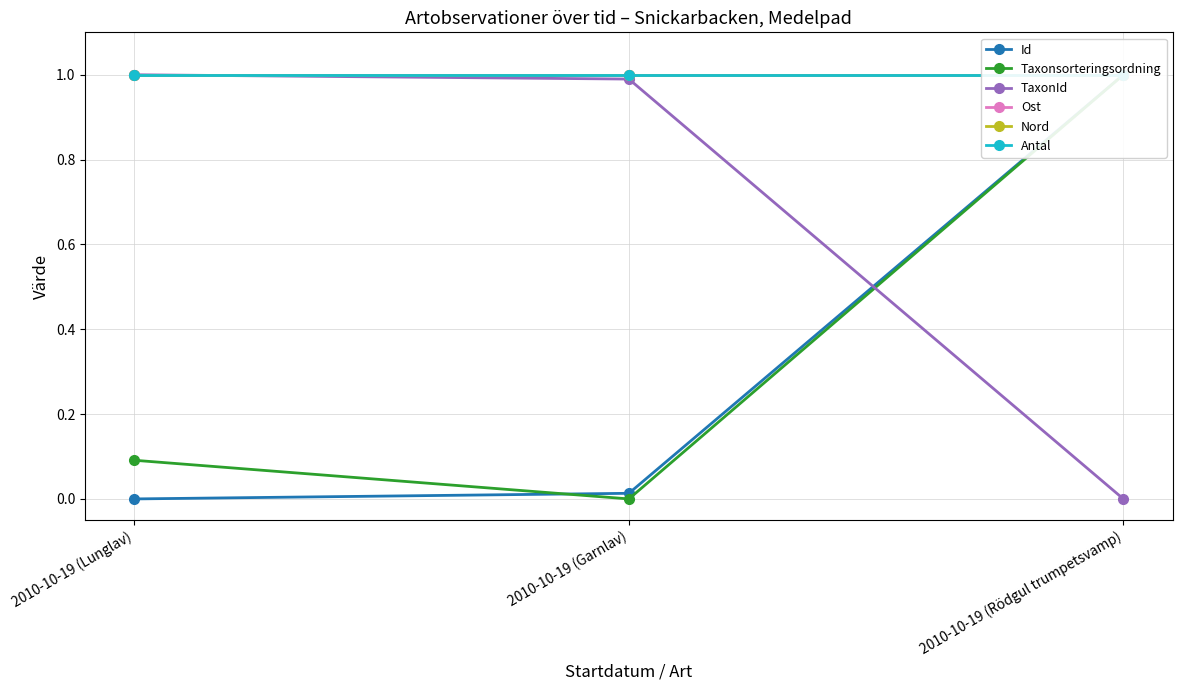

The Taxonsorteringsordning series shows -0.4 at 2010-10-19 (Garnlav). True or false?

False